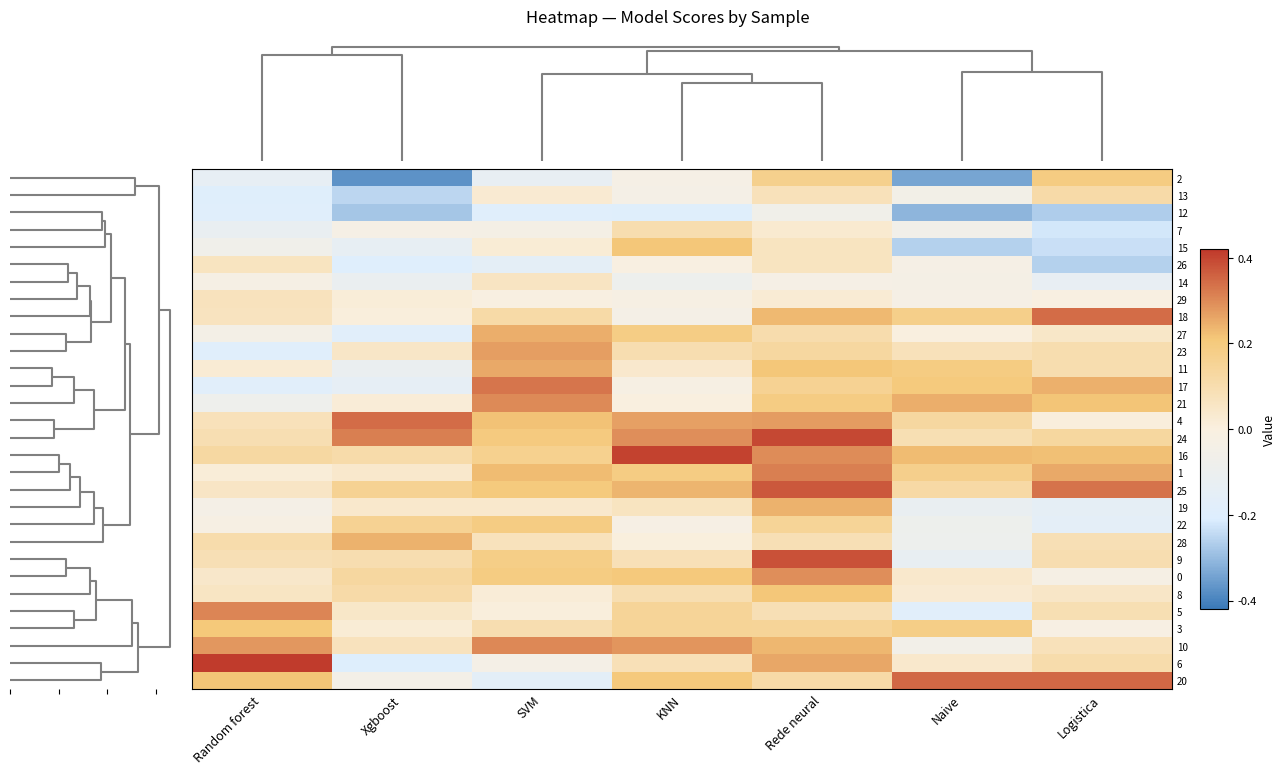

At how many categories does at least one series exceed 0?

7